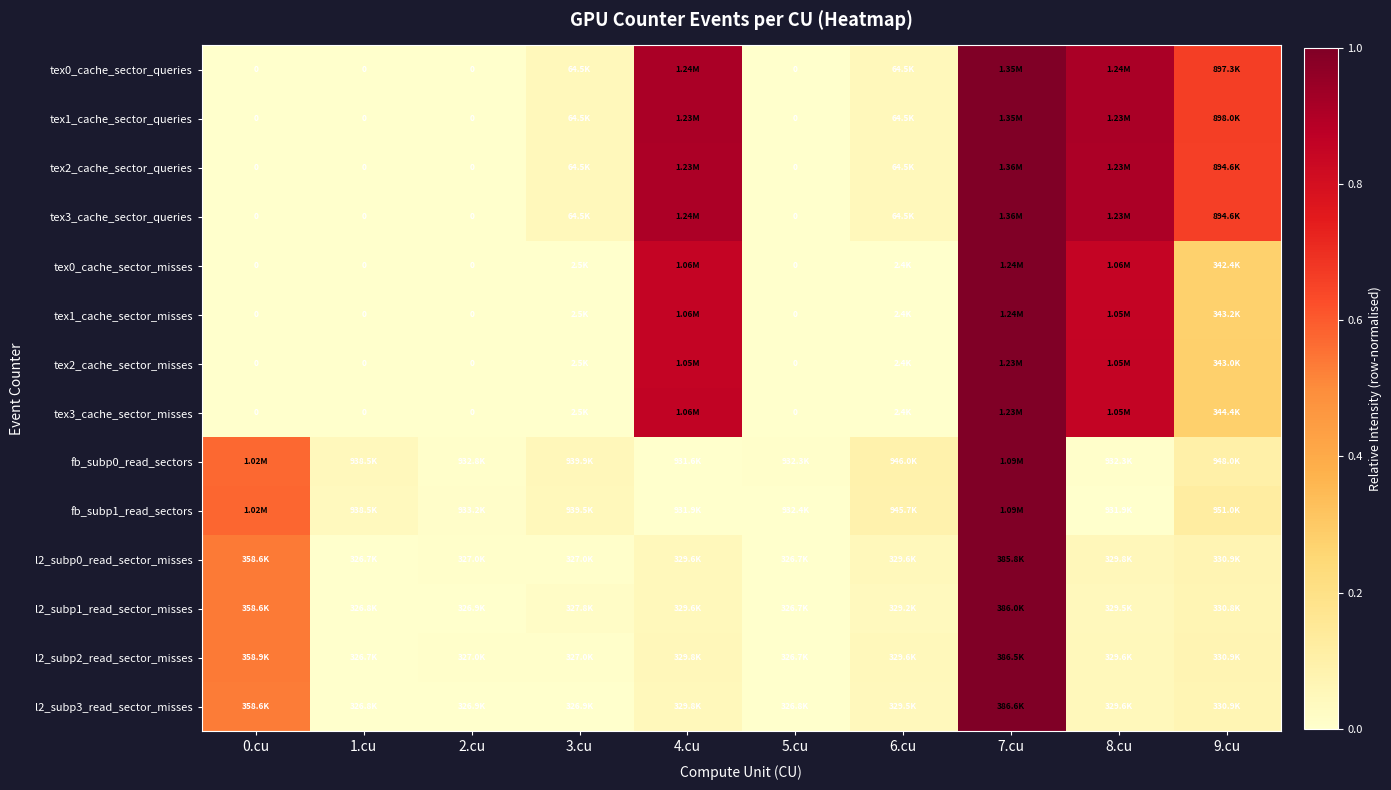

The tex2_cache_sector_misses series shows -0.6 at 0.cu. True or false?

False